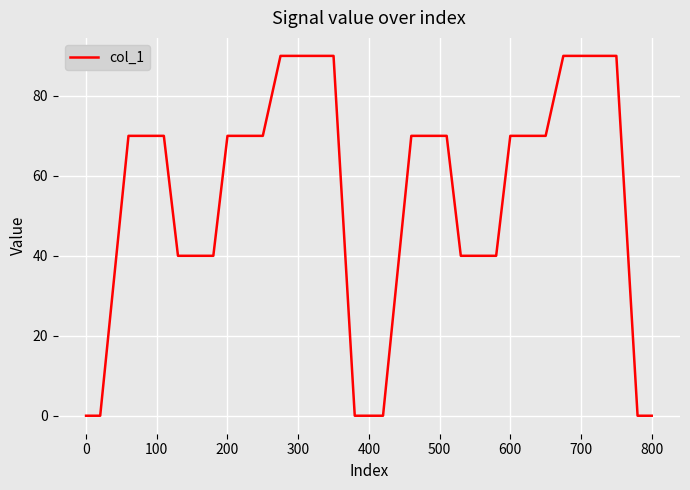

What is the difference between the maximum and minimum values?

90